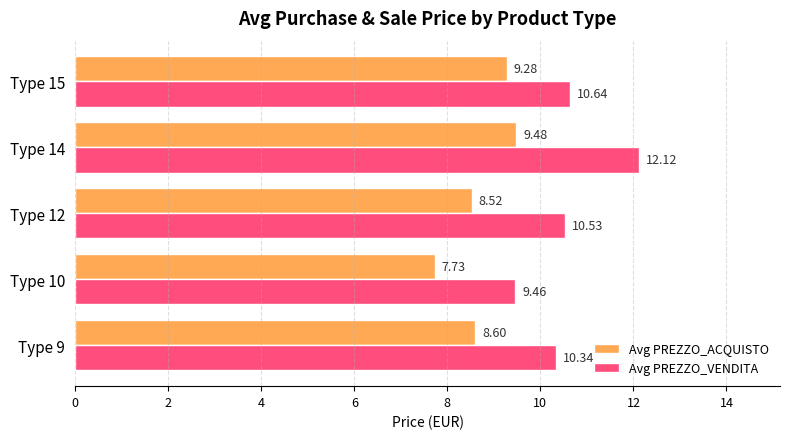

Which series has the largest total across all categories?

Avg PREZZO_VENDITA